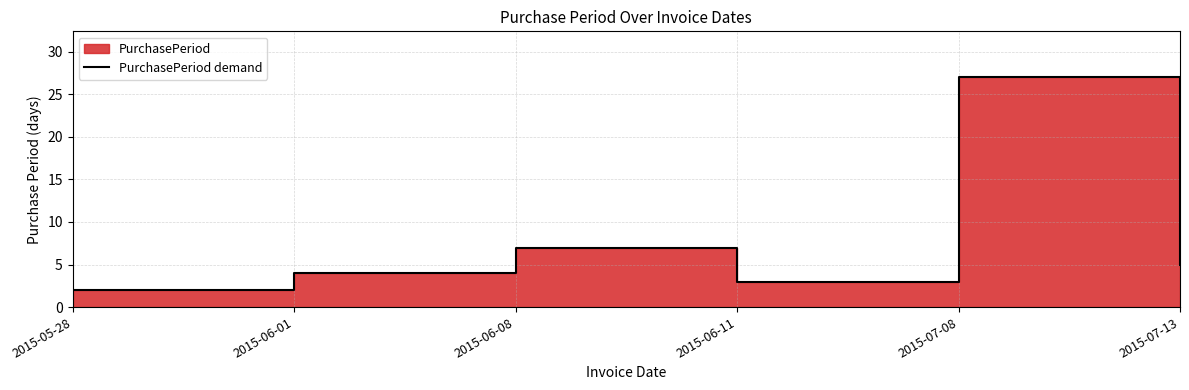

What is the difference between the values at 2015-06-08 and 2015-07-08?

20